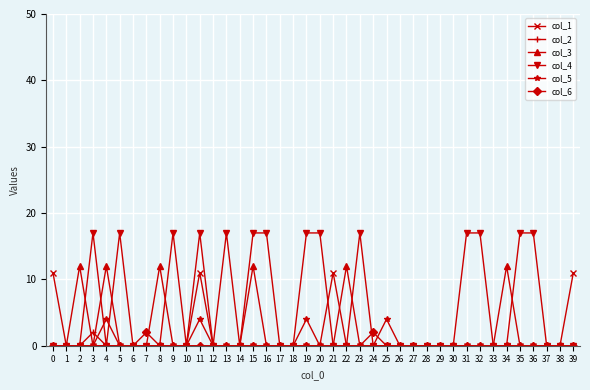

Is this an area chart (filled region under the line)?

No